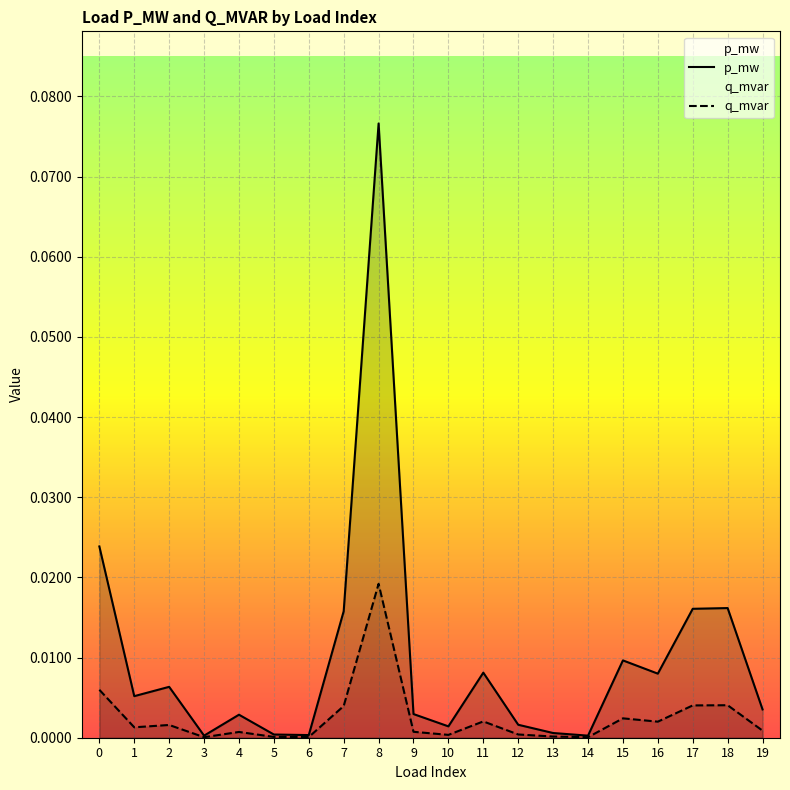

Where is q_mvar nearest to the value 0?

14